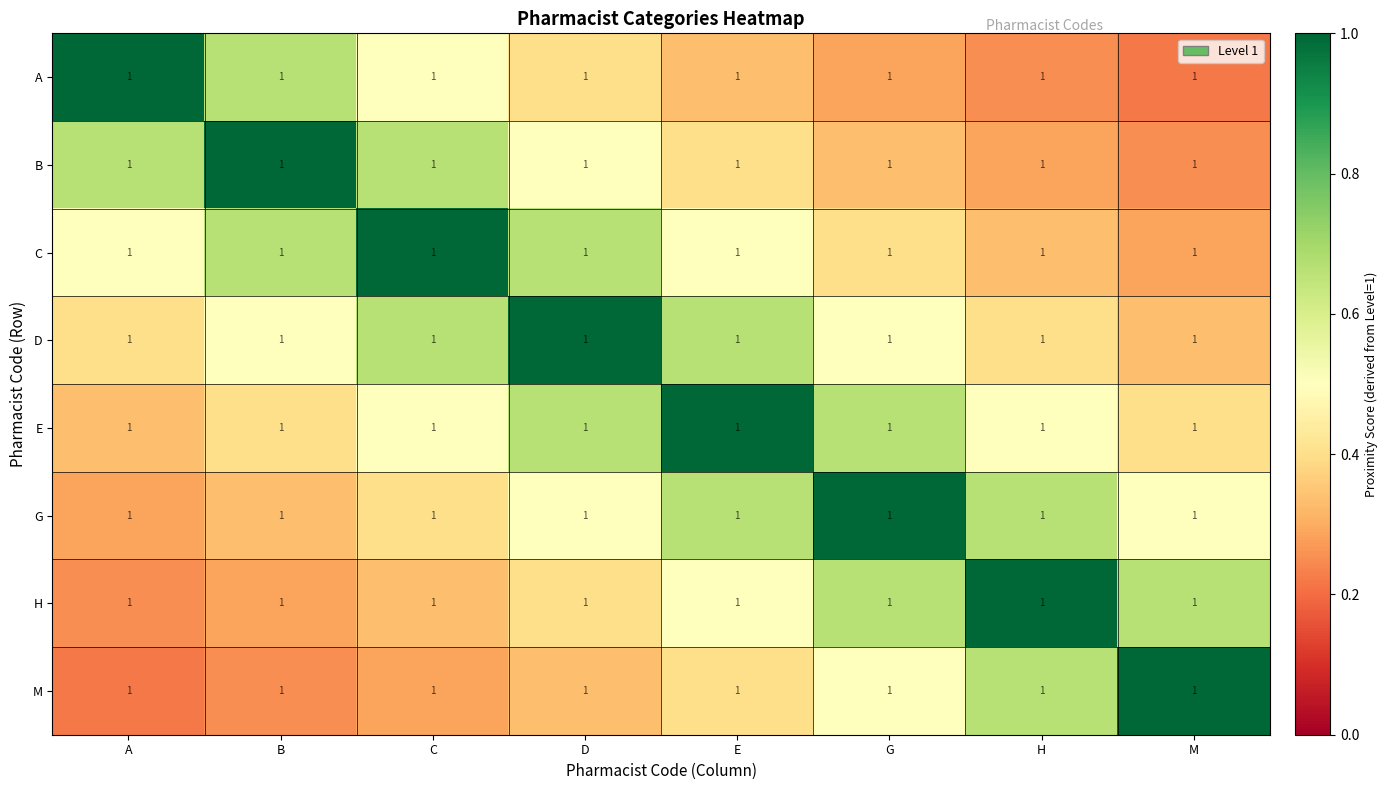

What is the minimum value for D?

0.3